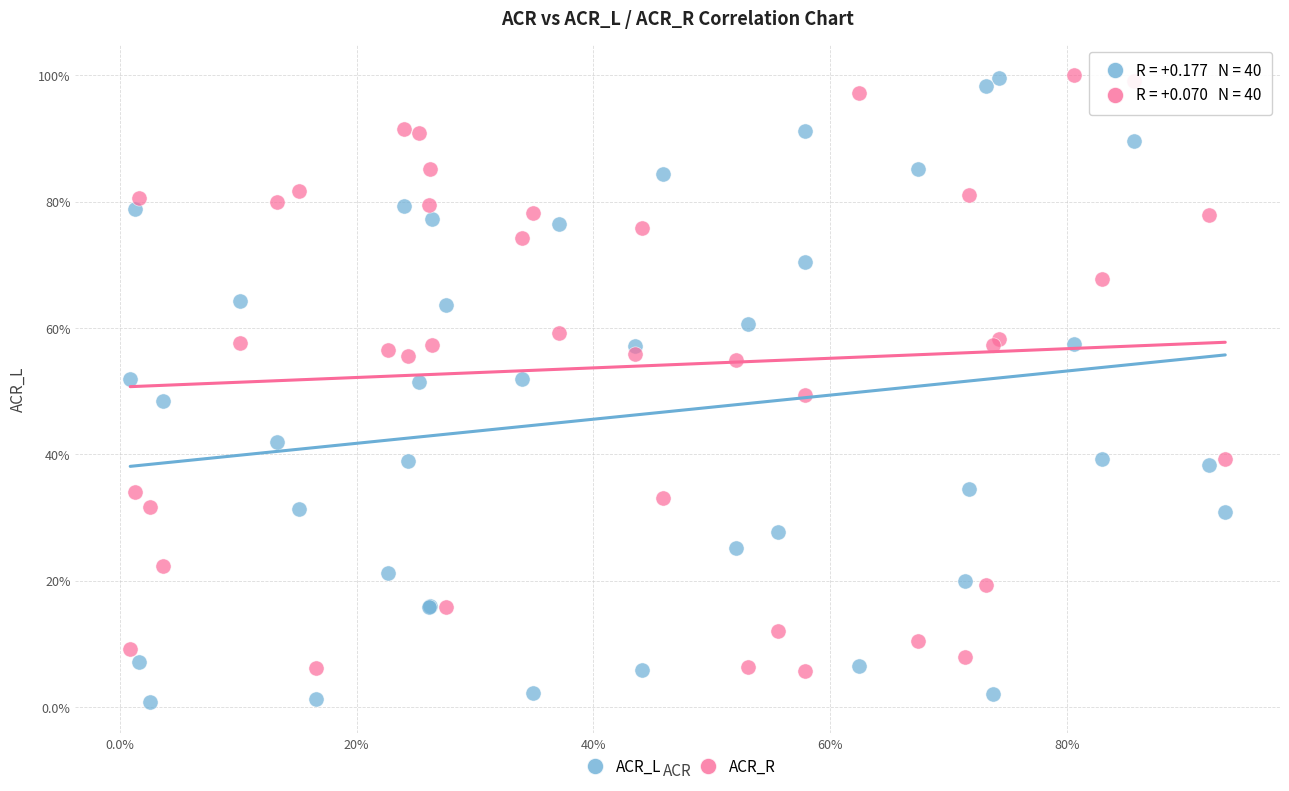

What are all the series names shown in the legend?

ACR_L, ACR_R